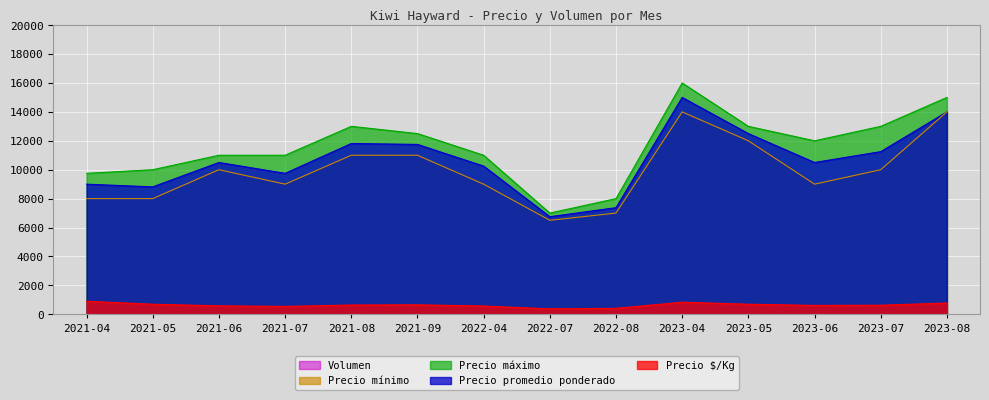

What position from the left is 2022-04?

7